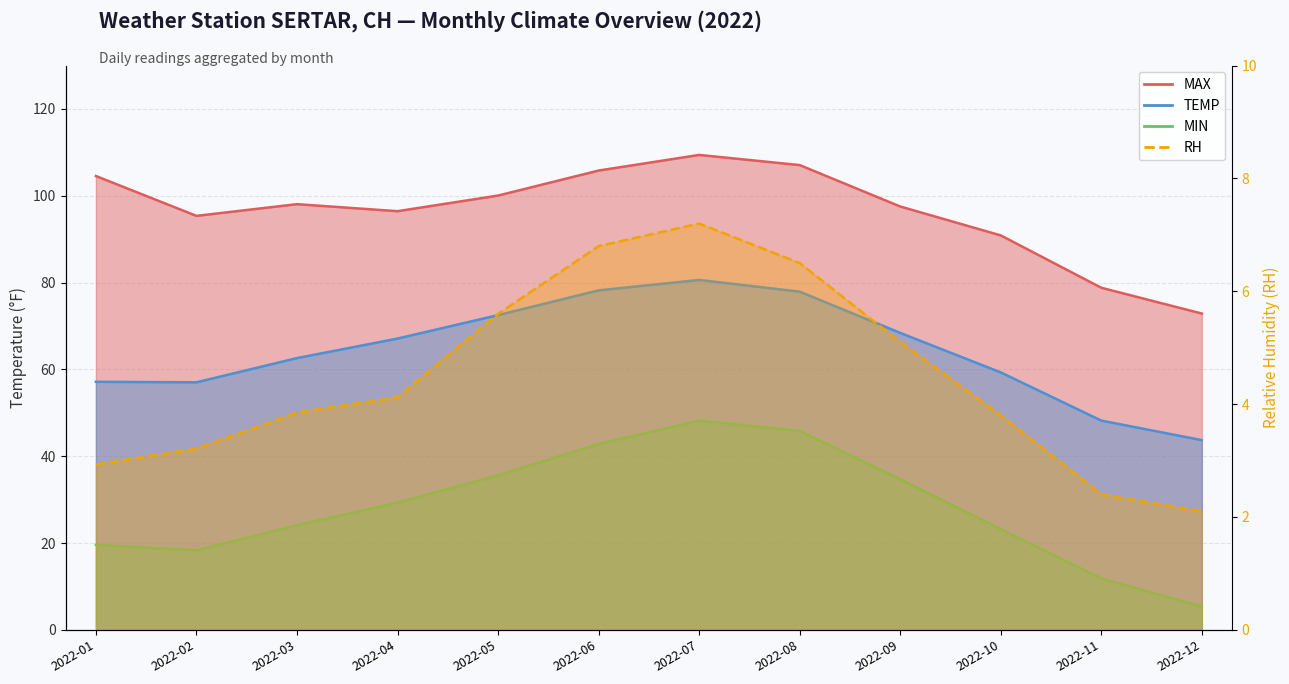

List the series in order of their peak value, lowest first.

RH, MIN, TEMP, MAX